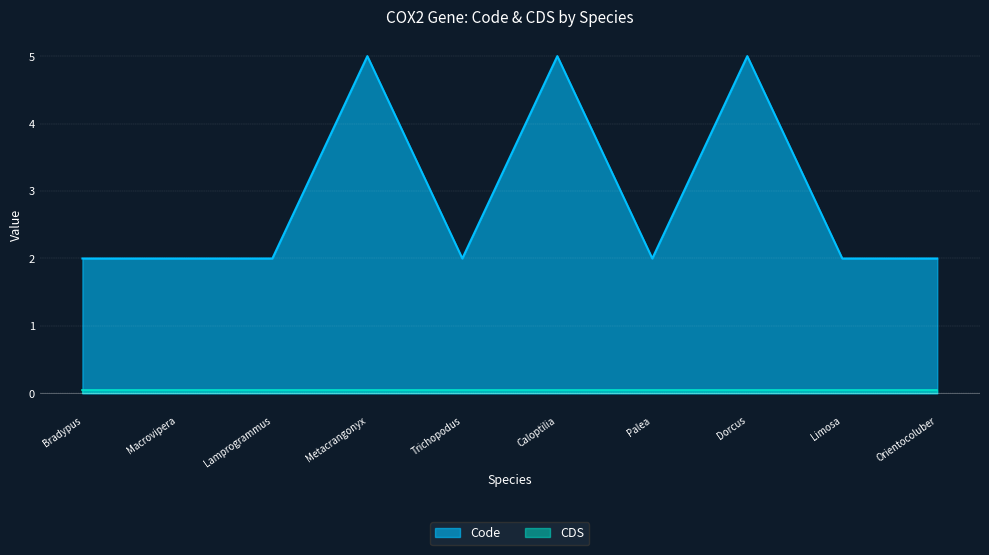

The value at Orientocoluber spinalis is 3. True or false?

False